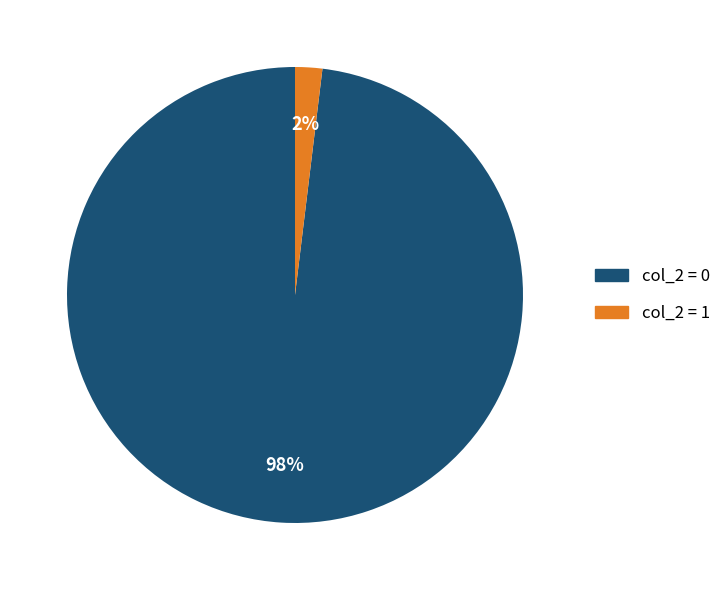

What is the smallest slice in the pie chart?

col_2 = 1